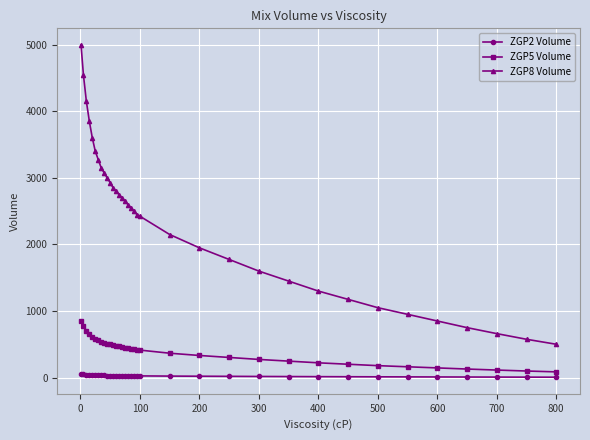

List the series in order of their peak value, lowest first.

ZGP2 Volume, ZGP5 Volume, ZGP8 Volume